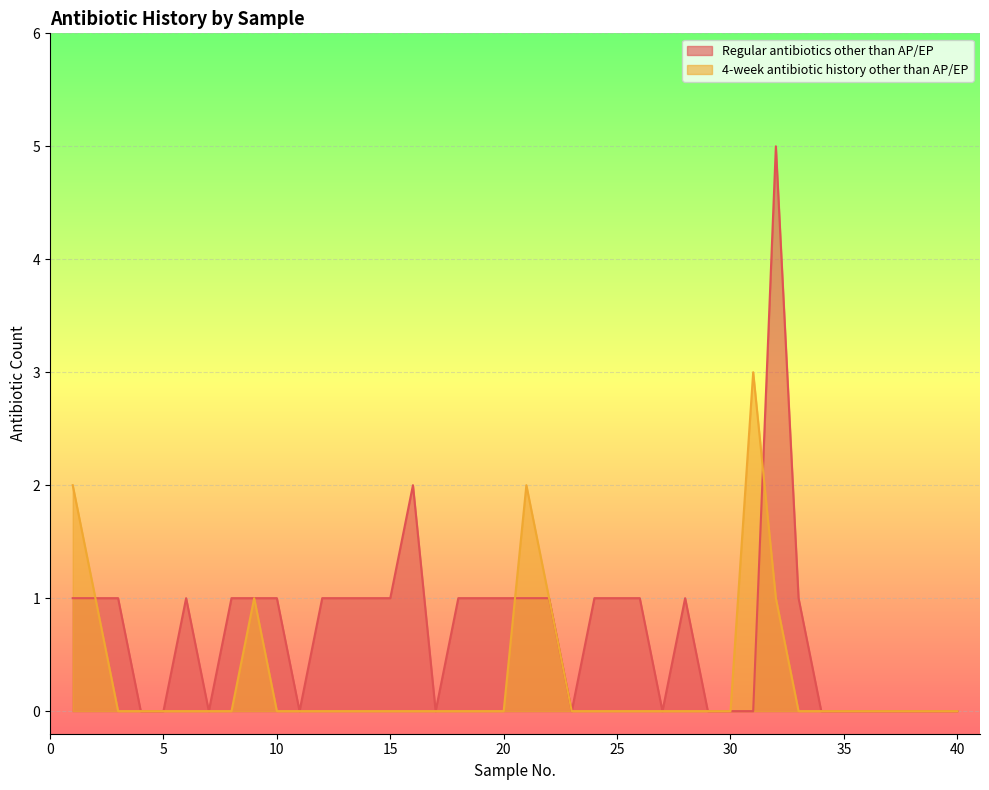

How many times do Regular antibiotics other than AP/EP and 4-week antibiotic history other than AP/EP cross each other?

2